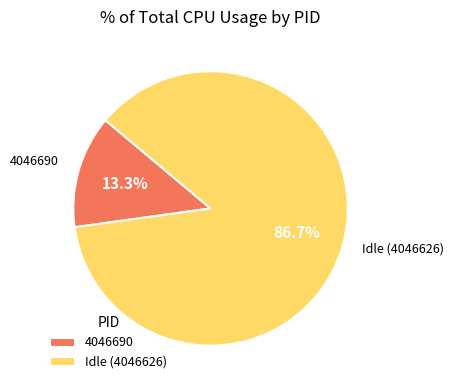

To the nearest percent, what is the difference between the largest and smallest slice percentages?

73%